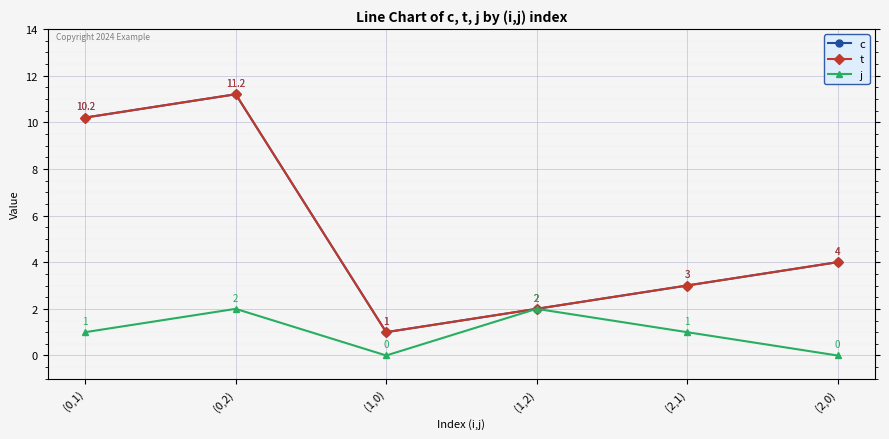

Which label corresponds to the largest value in the chart?

(0,2)